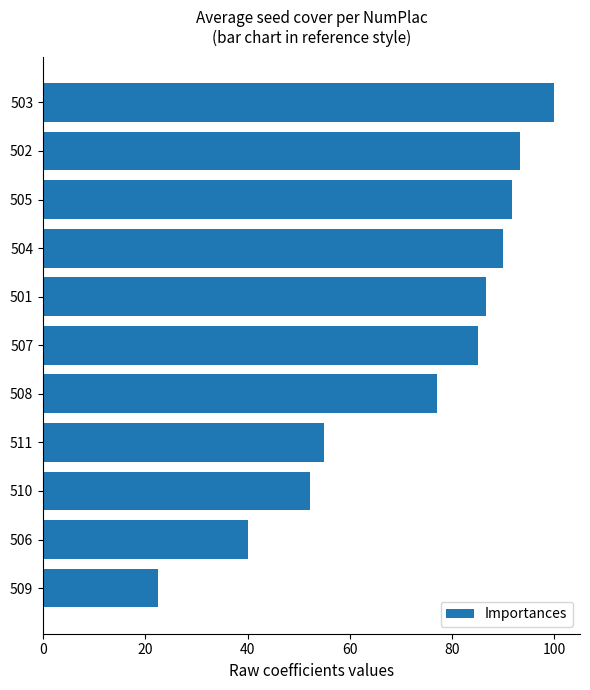

What is the ratio of the value at 503 to the value at 508?

1.3